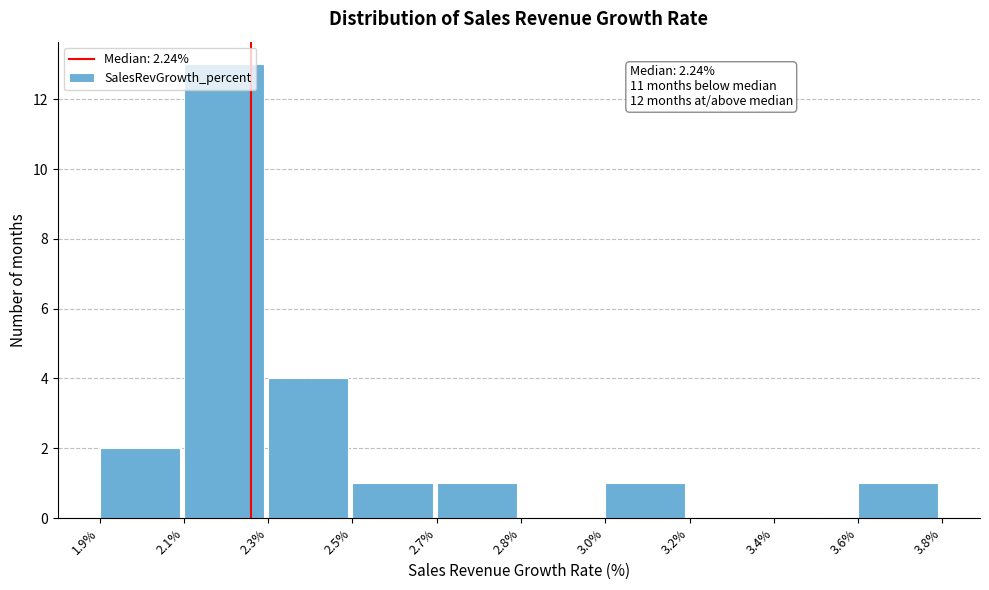

At which label is the value closest to 6?

2.3%